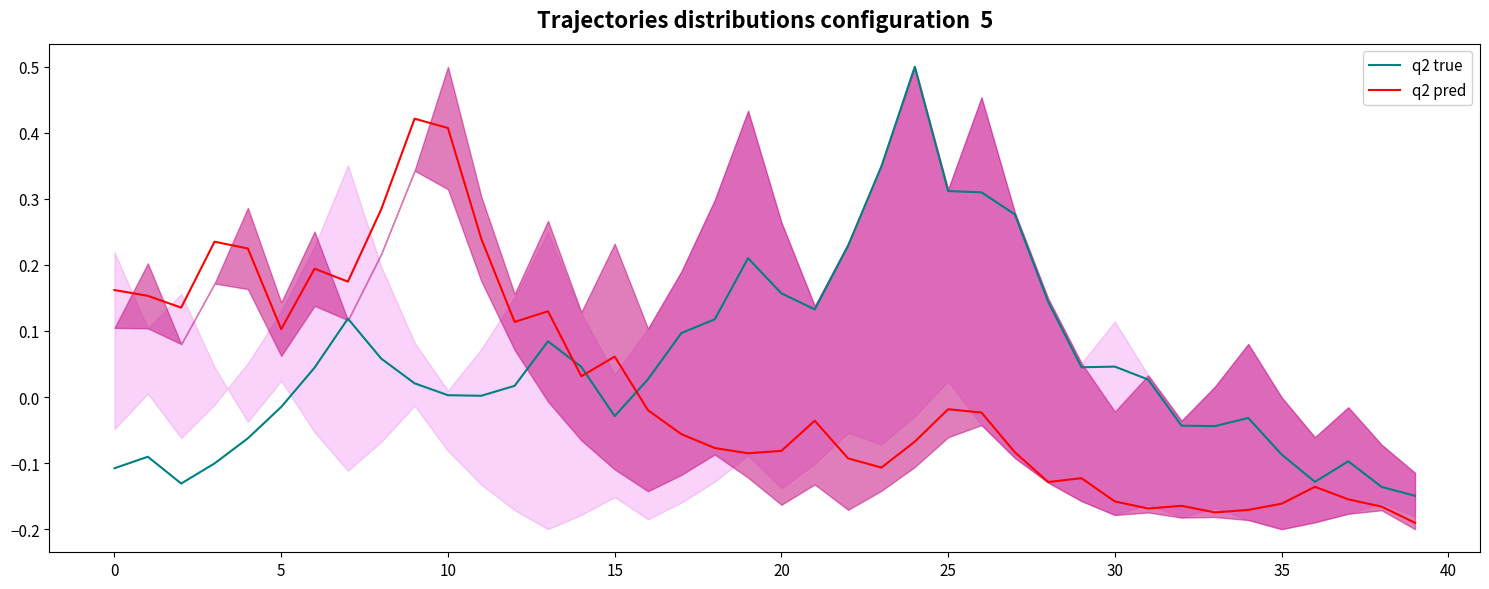

What is the total value across all series at 5?

0.1